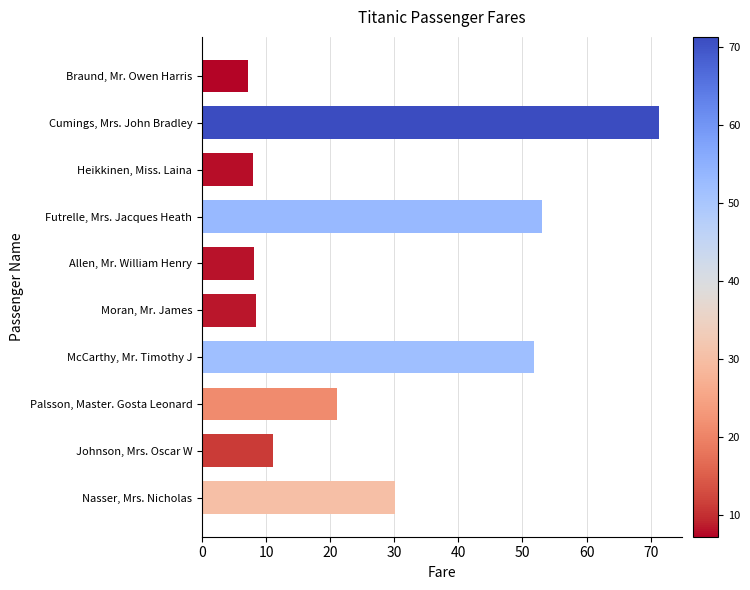

What is the greatest value displayed?

71.3